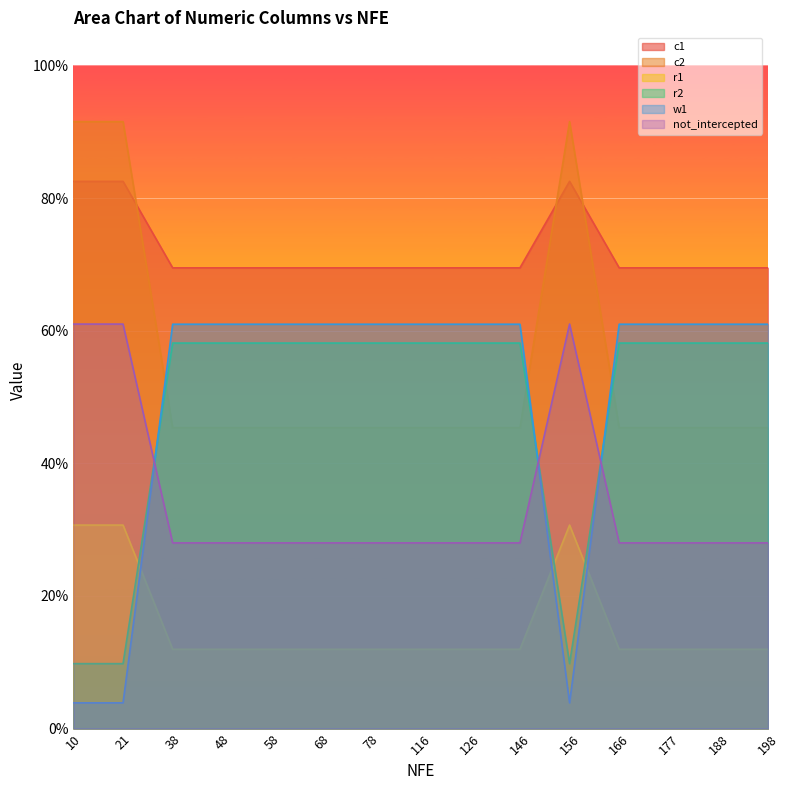

What is the difference between the maximum and minimum values in the r1 series?

0.5